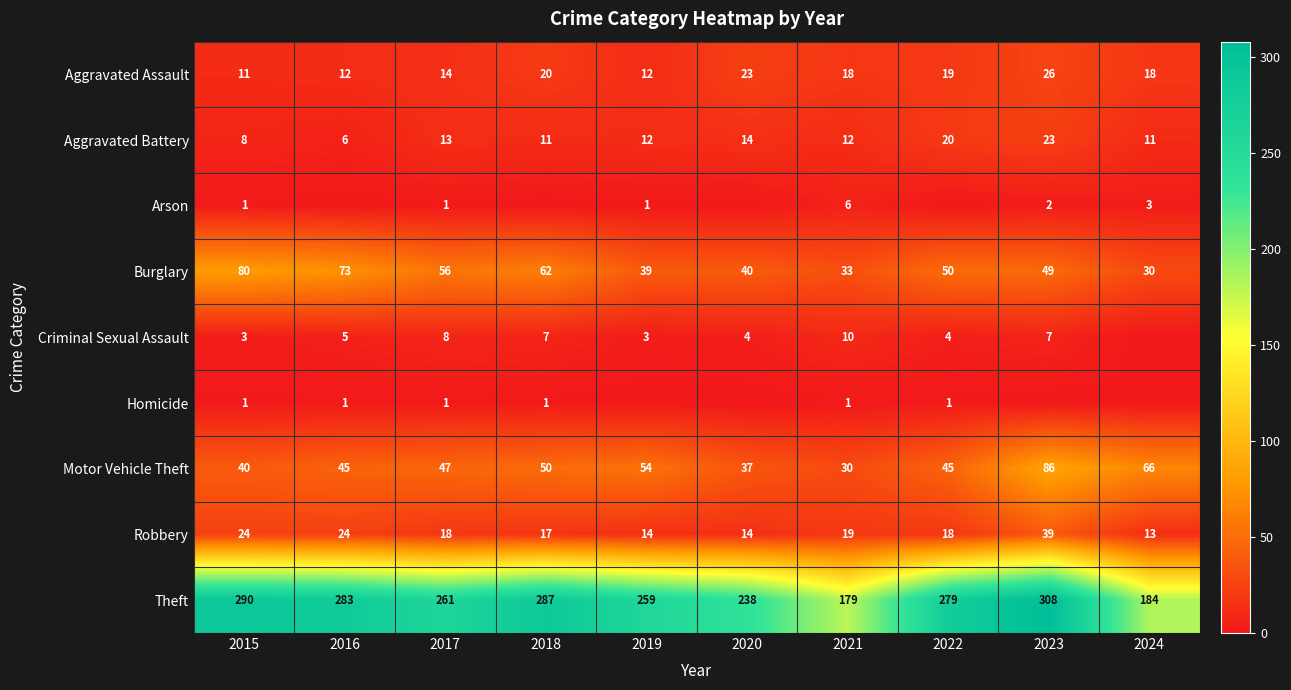

What value does the Theft series have at 2020?

238